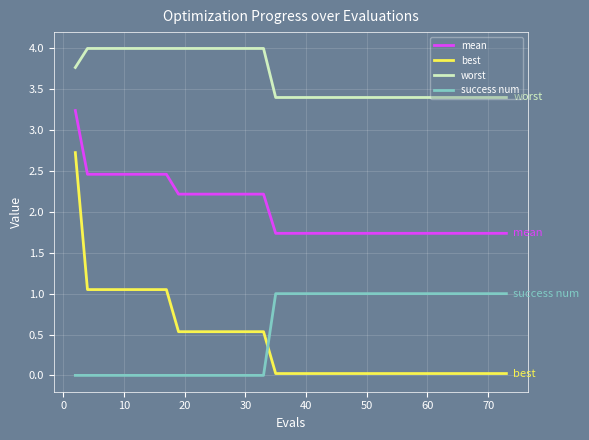

What is the difference between the maximum and minimum values in the worst series?

0.6